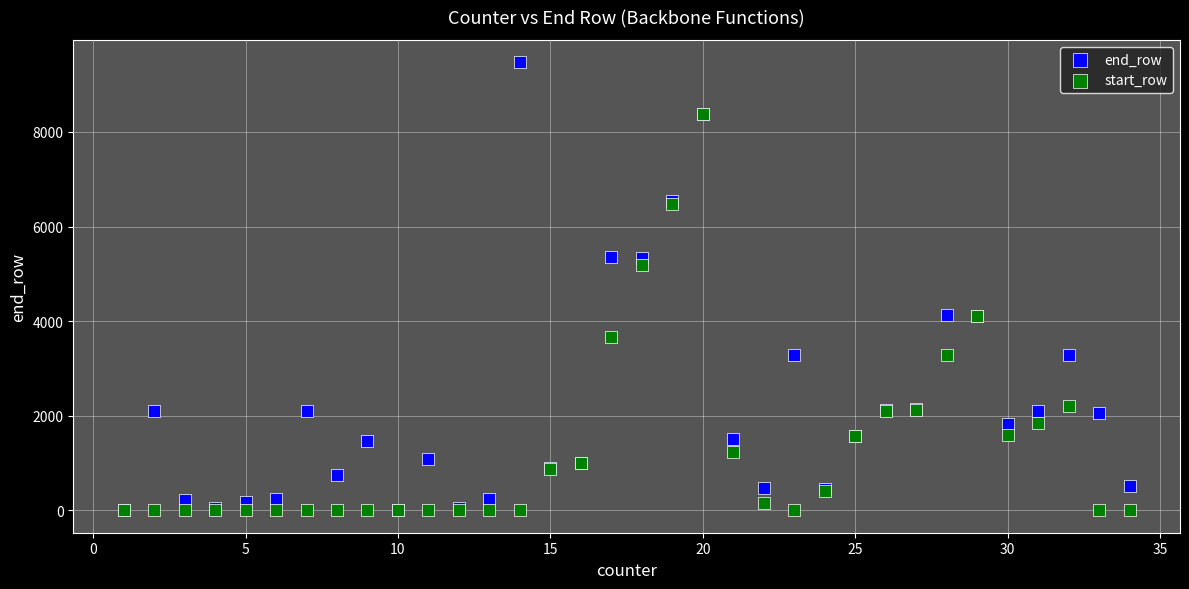

What are all the series names shown in the legend?

end_row, start_row